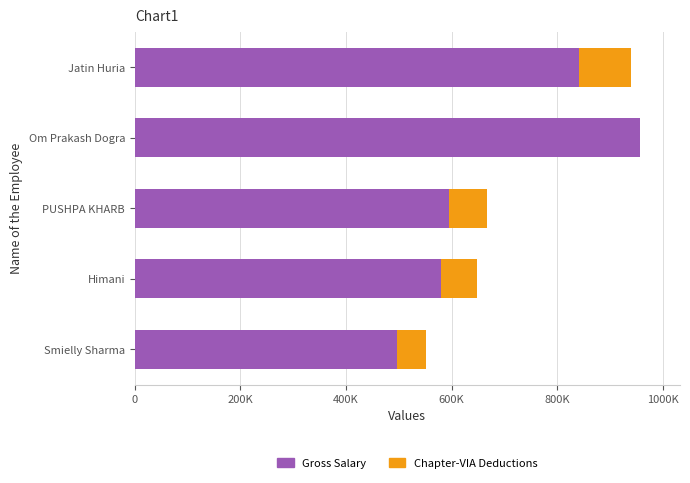

Which series has the largest total across all categories?

Gross Salary